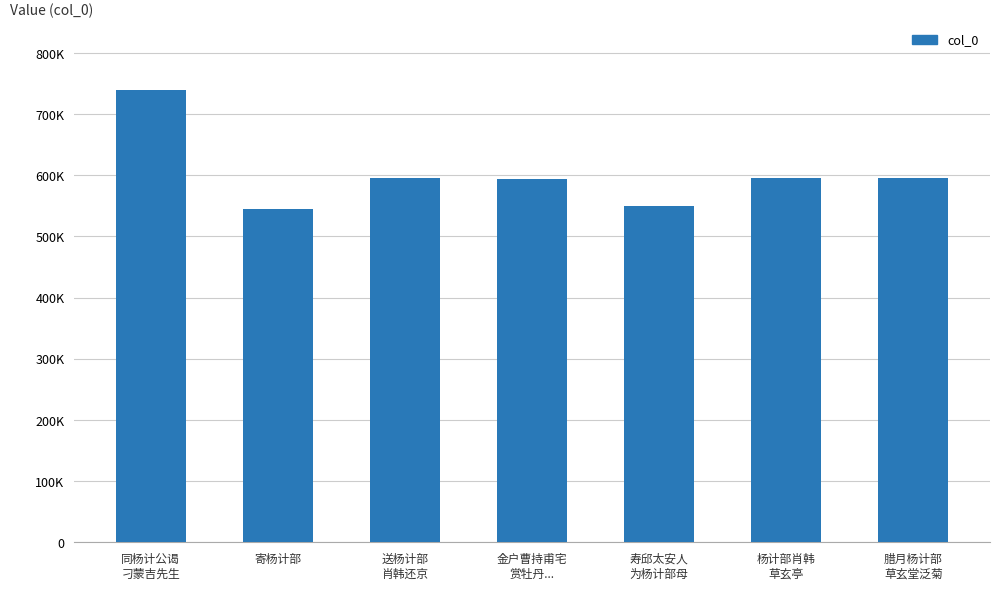

What is the ratio of the value at 金户曹持甫宅
赏牡丹... to the value at 同杨计公谒
刁蒙吉先生?

0.8